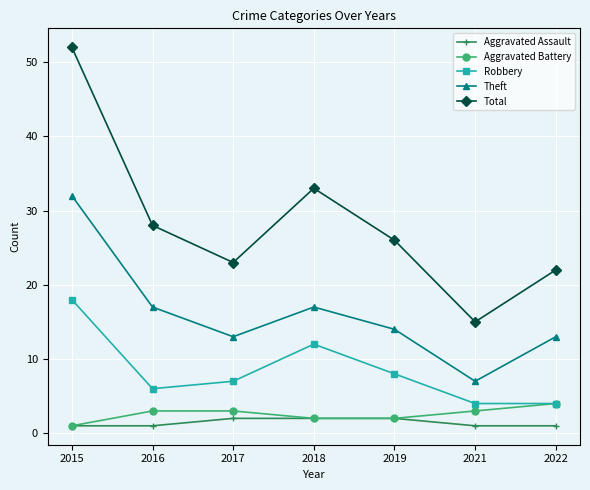

Reading left to right, list all the values displayed in this chart.

Aggravated Assault: 2015=1	2016=1	2017=2	2018=2	2019=2	2021=1	2022=1
Aggravated Battery: 2015=1	2016=3	2017=3	2018=2	2019=2	2021=3	2022=4
Robbery: 2015=18	2016=6	2017=7	2018=12	2019=8	2021=4	2022=4
Theft: 2015=32	2016=17	2017=13	2018=17	2019=14	2021=7	2022=13
Total: 2015=52	2016=28	2017=23	2018=33	2019=26	2021=15	2022=22